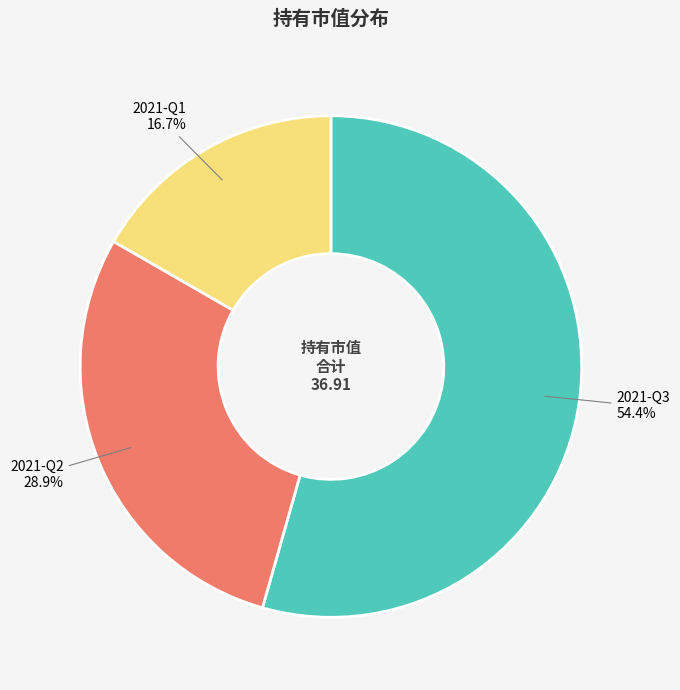

To the nearest percent, what portion does 2021-Q1 represent?

17%